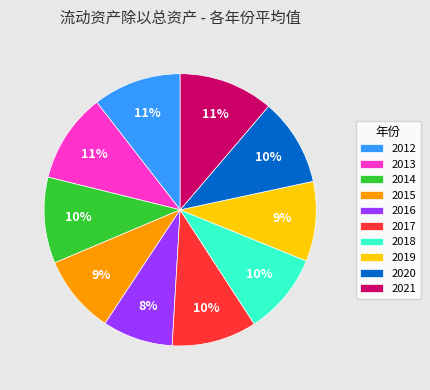

Do 2021 and 2014 together represent more than half of the pie?

No